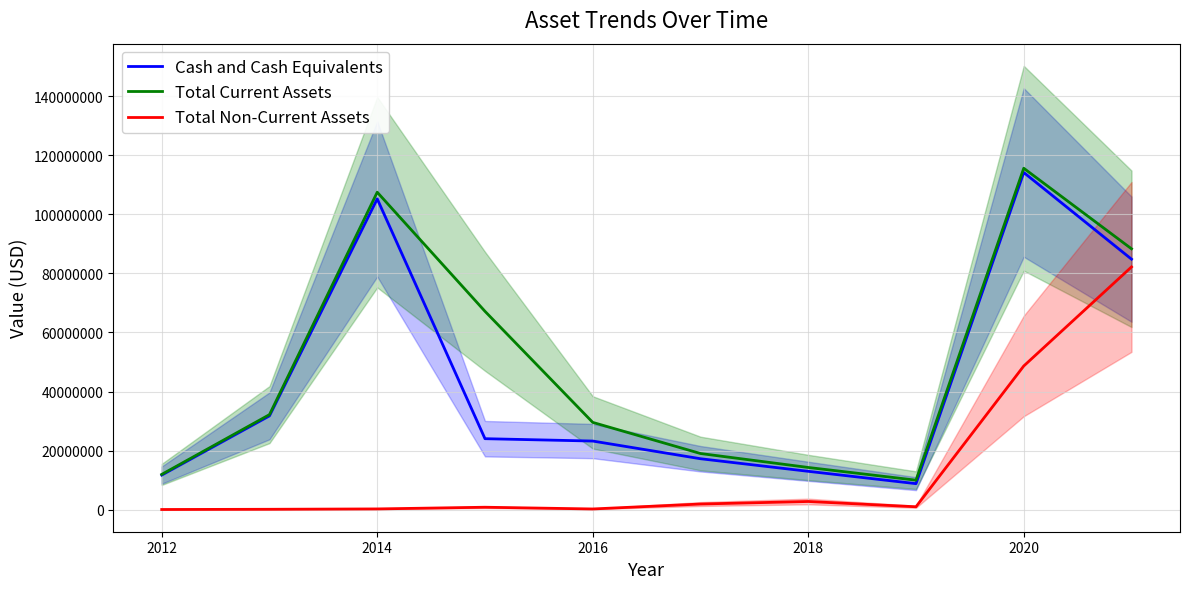

How many data points in Total Non-Current Assets are less than 960000?

5